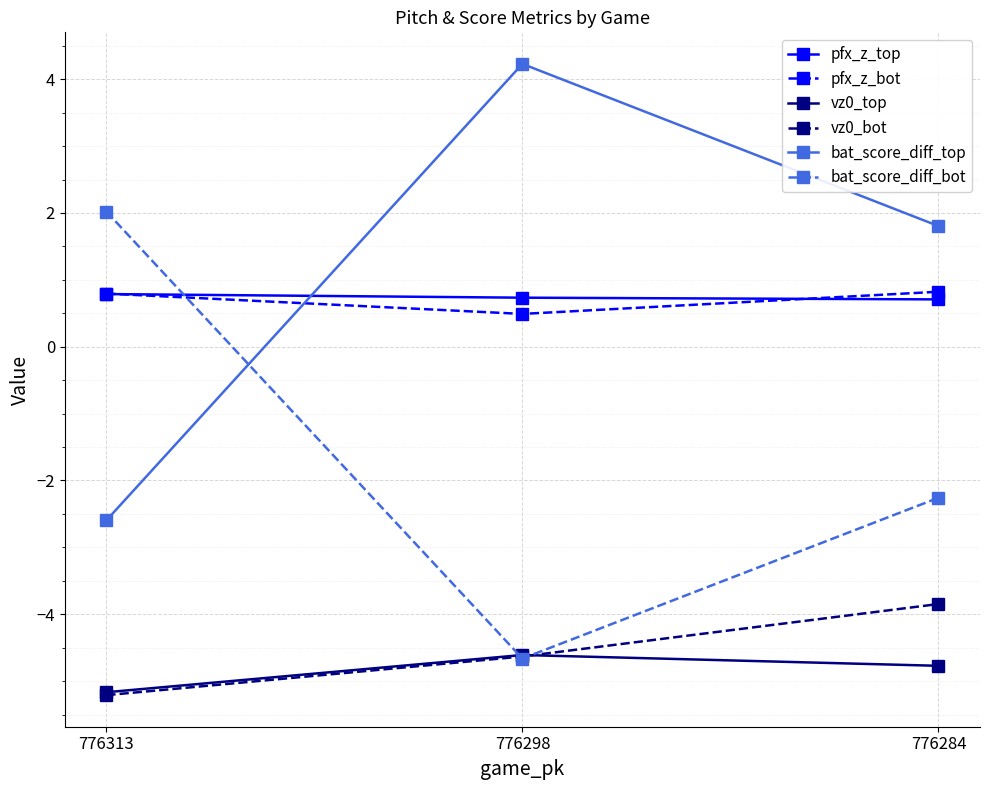

Reading right to left, what are all the values shown in this chart?

pfx_z_top: 776284=0.7	776298=0.7	776313=0.8
pfx_z_bot: 776284=0.8	776298=0.5	776313=0.8
vz0_top: 776284=-4.8	776298=-4.6	776313=-5.2
vz0_bot: 776284=-3.8	776298=-4.6	776313=-5.2
bat_score_diff_top: 776284=1.8	776298=4.2	776313=-2.6
bat_score_diff_bot: 776284=-2.3	776298=-4.7	776313=2.0